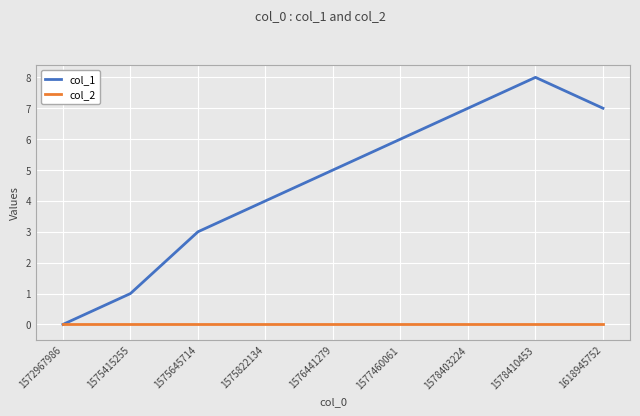

At which category is the sum across all series the highest?

1578410453